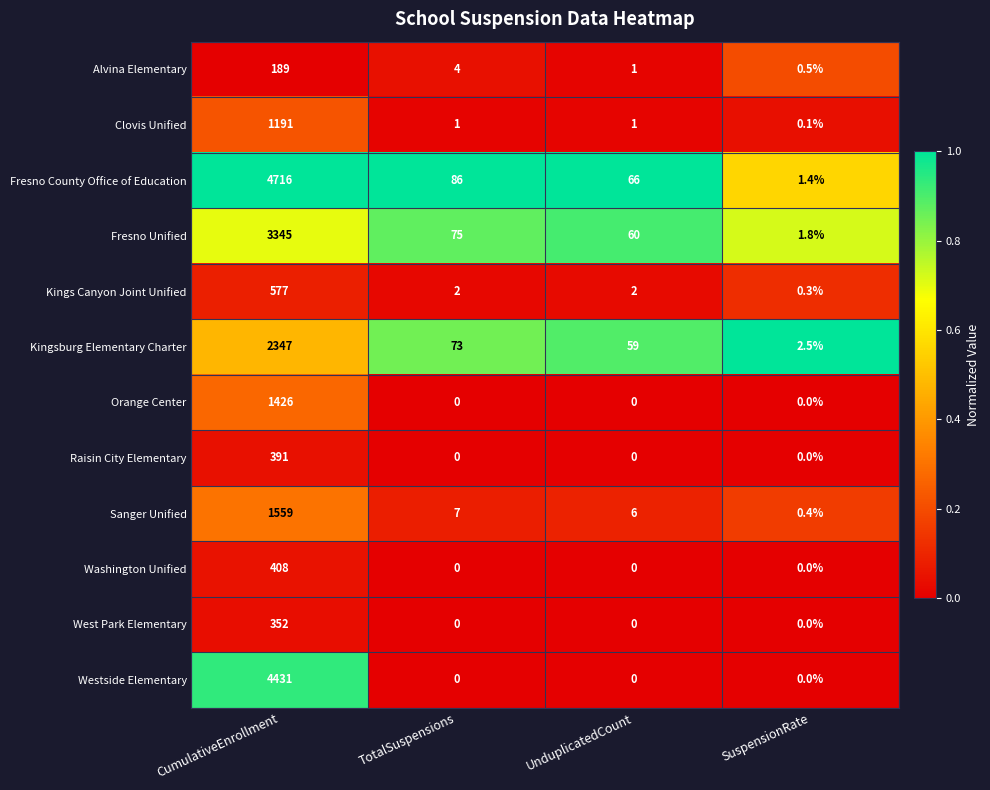

What is the lowest value of the Fresno Unified series?

1.8